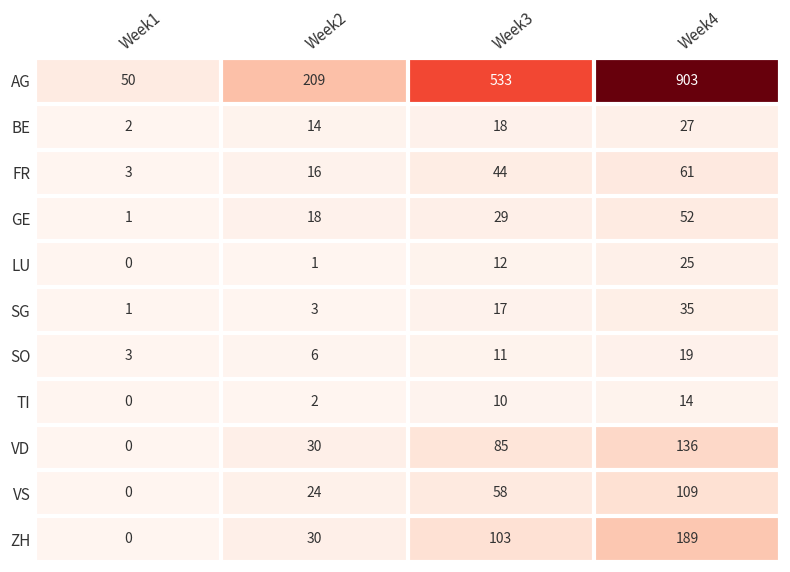

Which series has the largest total across all categories?

AG